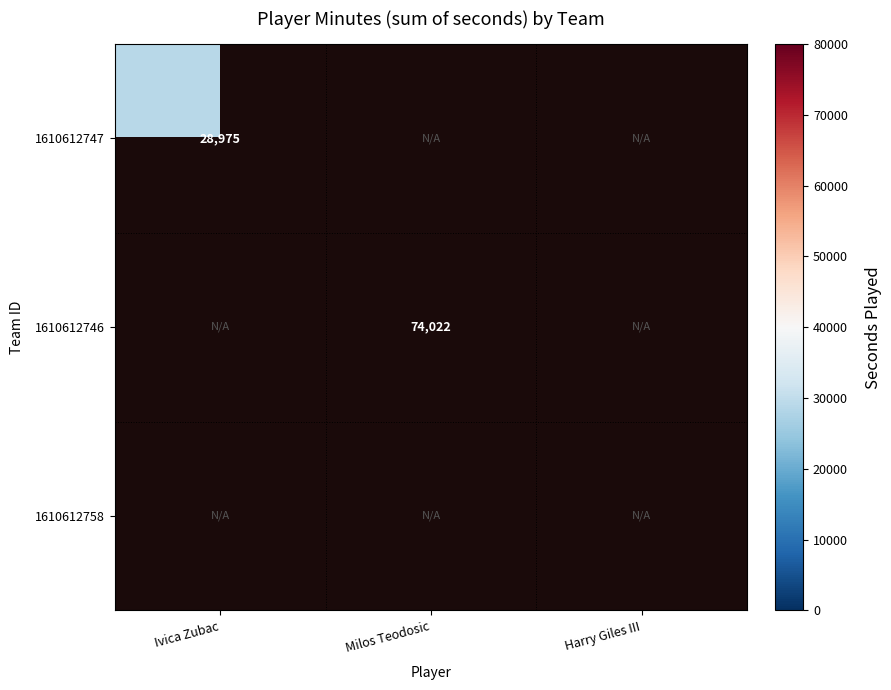

Is it true that 1610612747 equals 19874 at Ivica Zubac?

False